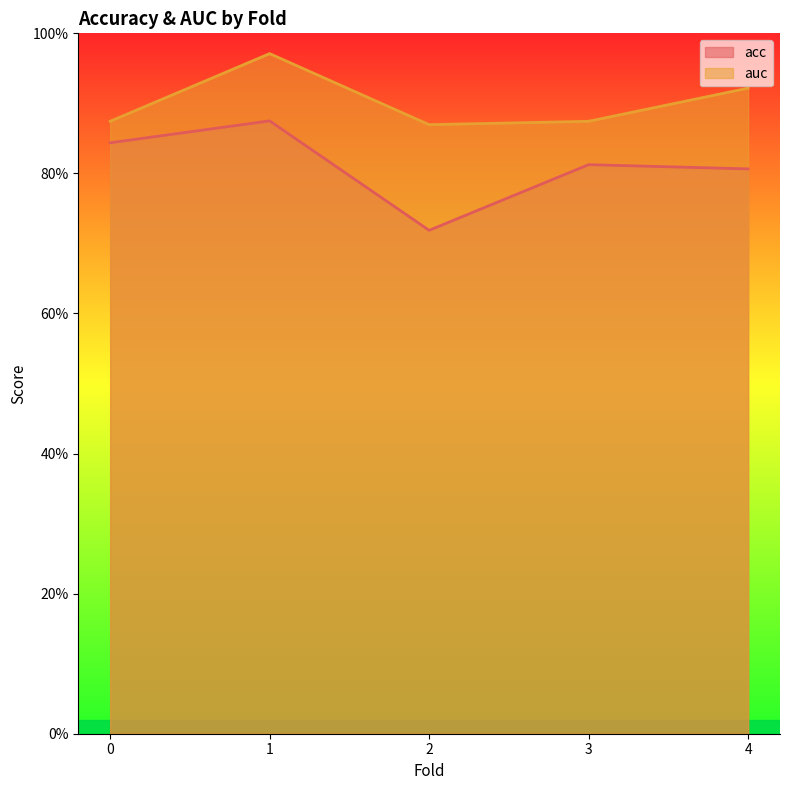

Which series has the largest total across all categories?

auc